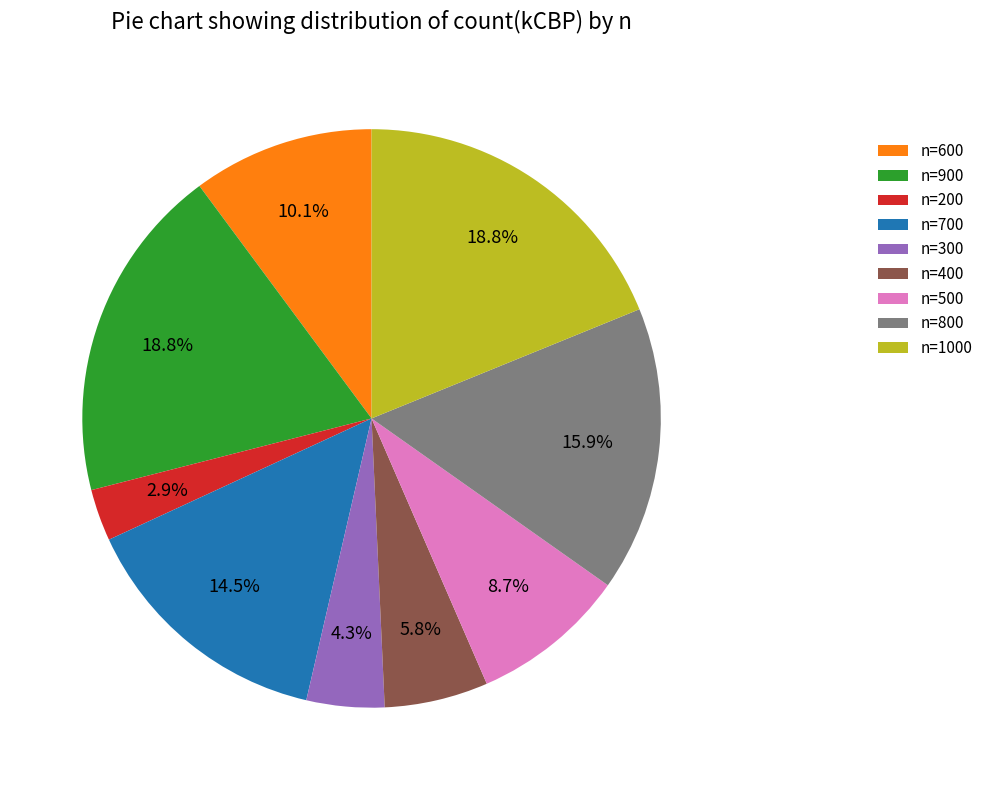

Is there any slice that represents more than half of the pie?

No